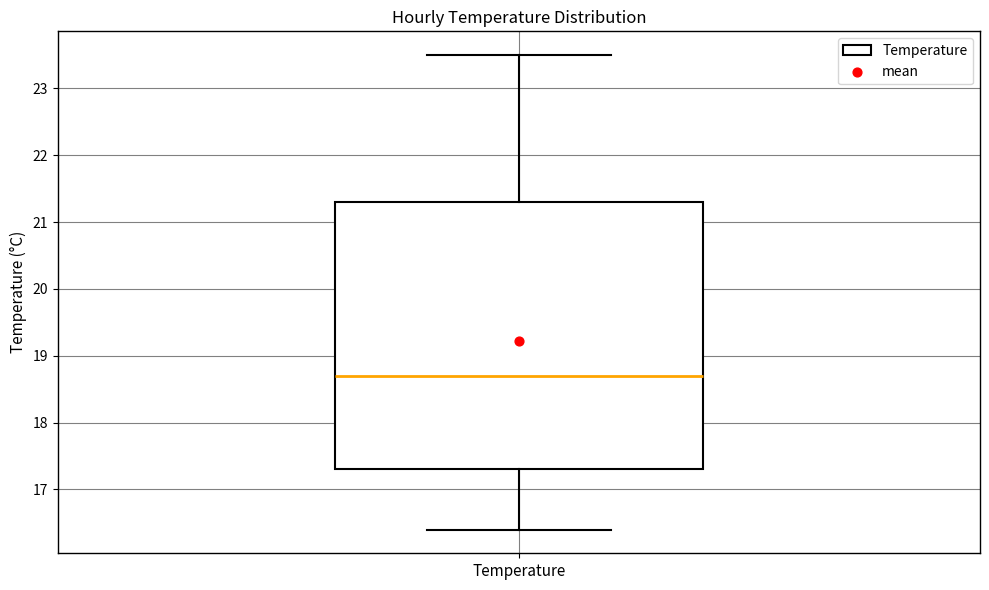

Transcribe this box plot: give where the median line is, the range the box spans, and where the two whiskers end, as read against the y-axis. The values are not printed on the chart, so give them approximately, as read against the axis.

median 18.7, box 17.3 to 21.3, whiskers 16.4 to 23.5